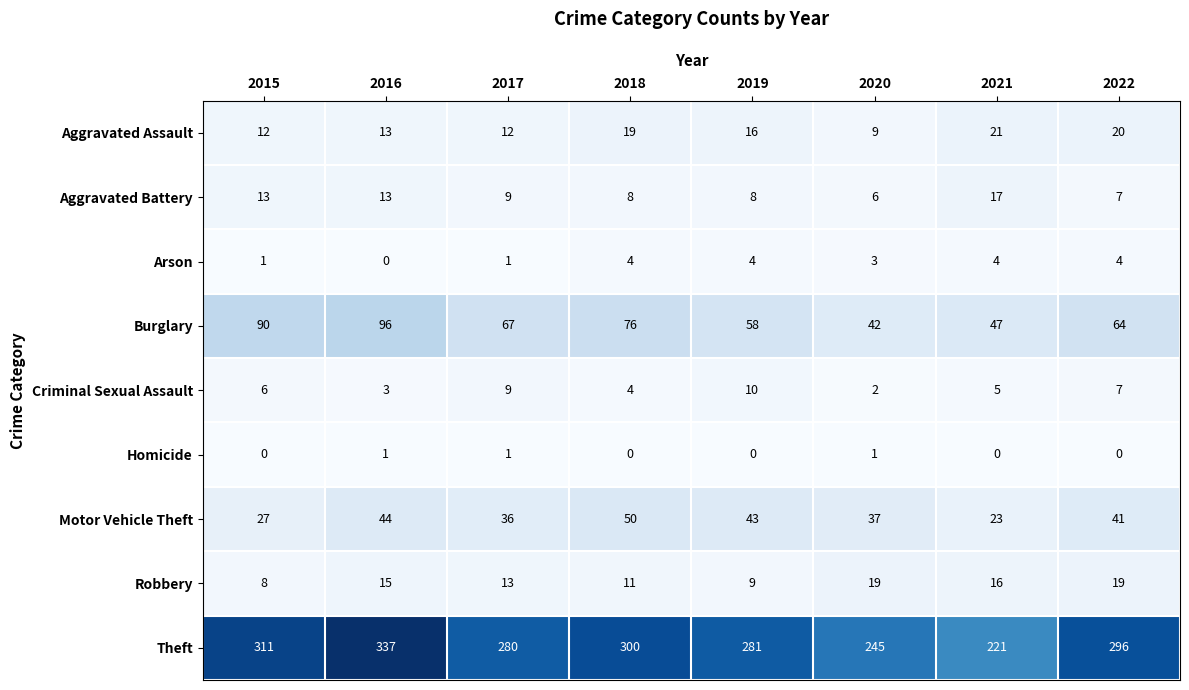

The Arson series shows 5 at 2019. True or false?

False